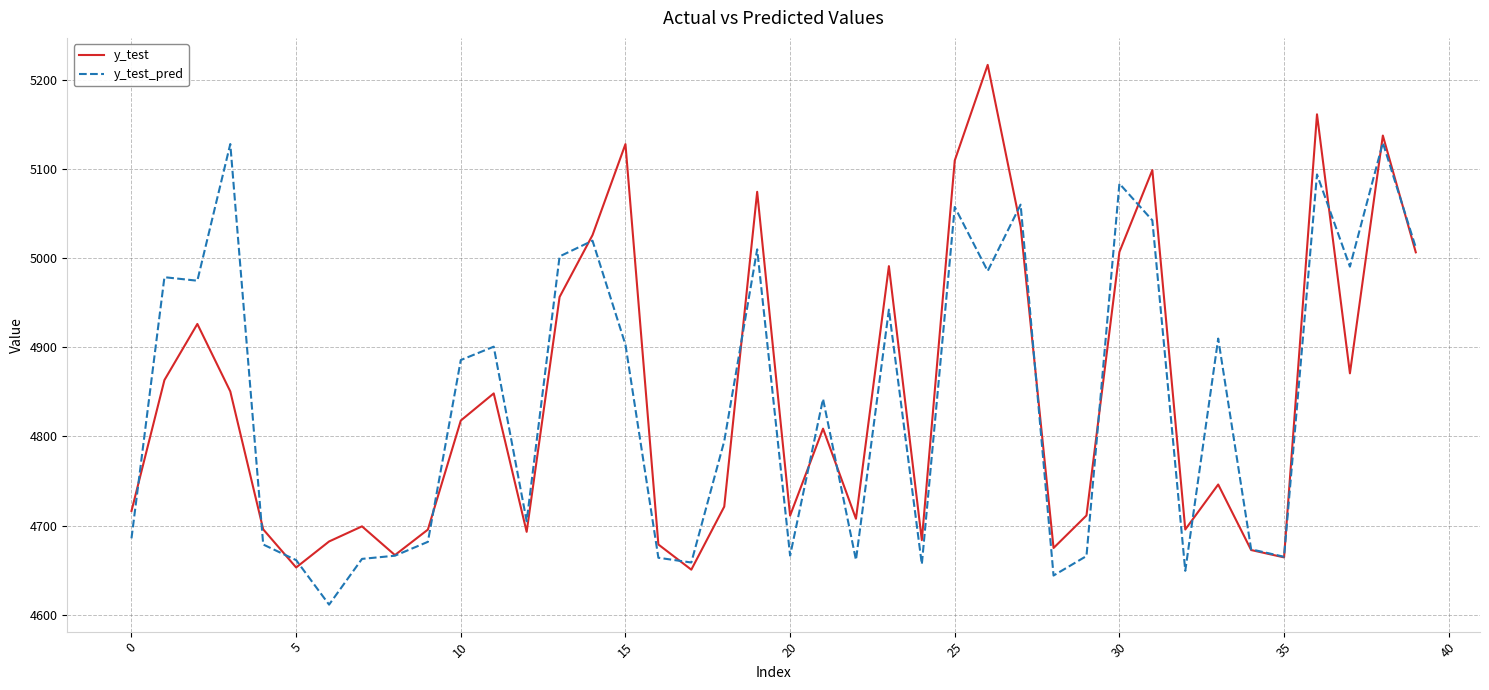

How many values in the y_test_pred series exceed 4885?

20